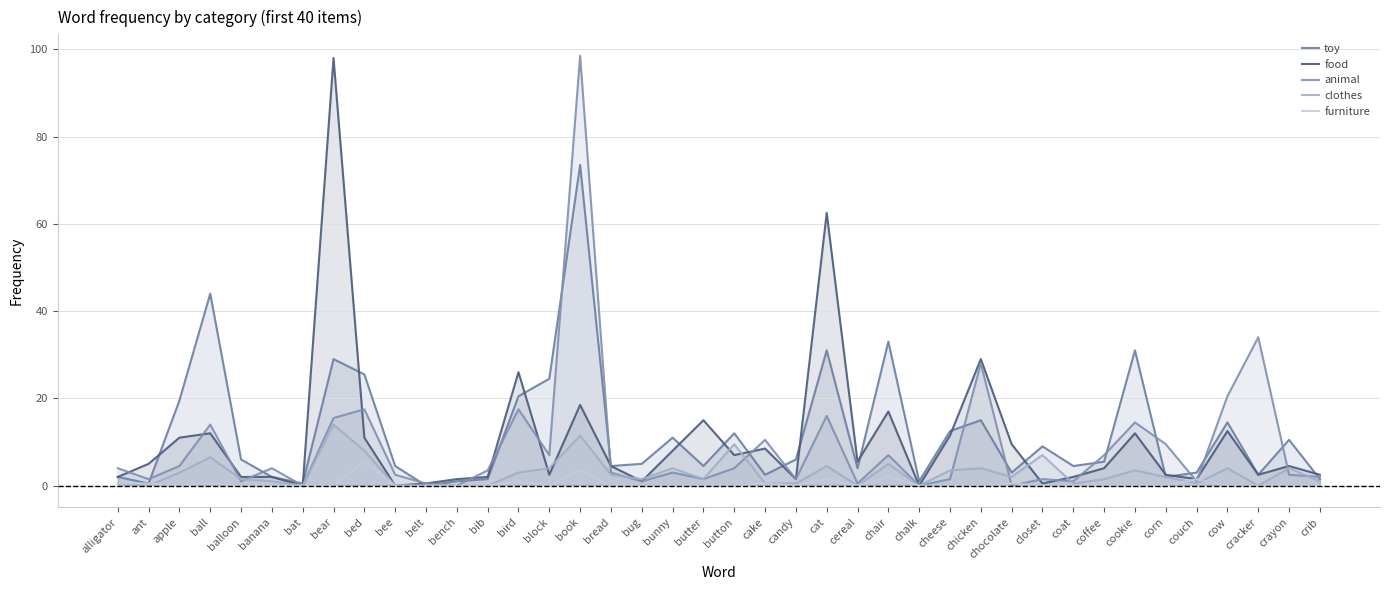

Which series has the largest total across all categories?

toy